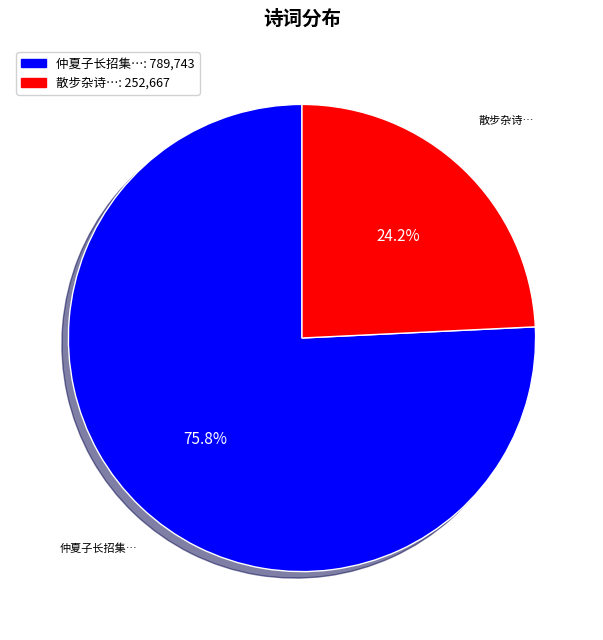

Count the number of slices in the pie.

2